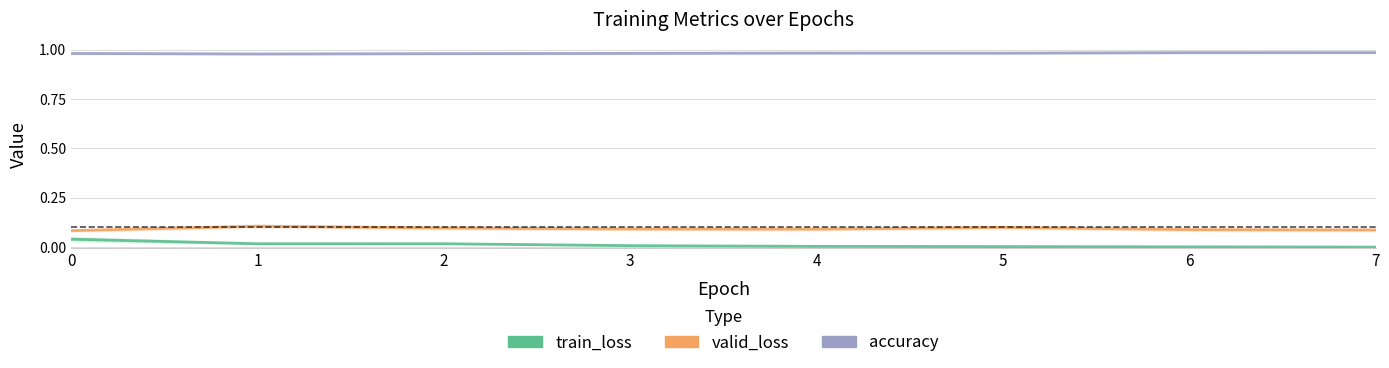

How many lines are shown in the chart?

3